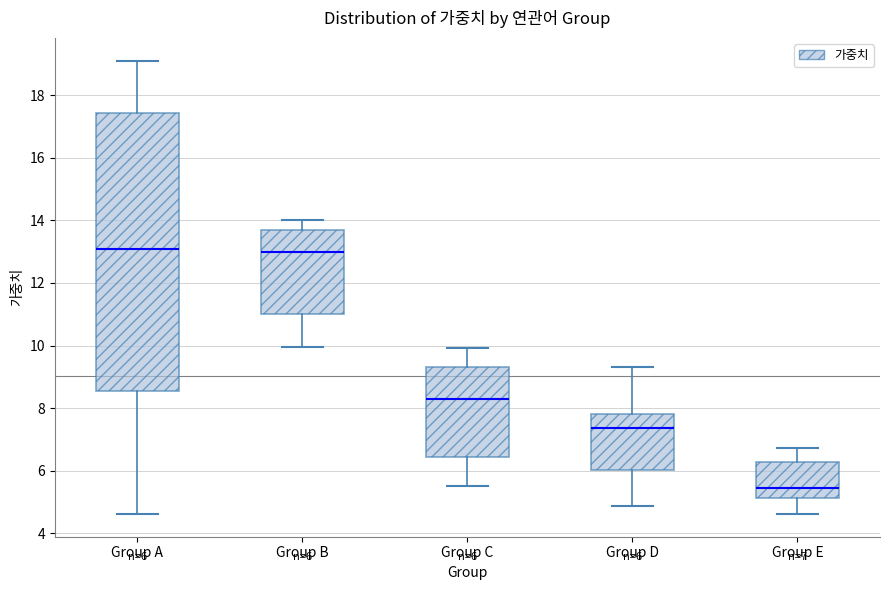

Which box is the tallest, from its lower edge to its upper edge?

Group A